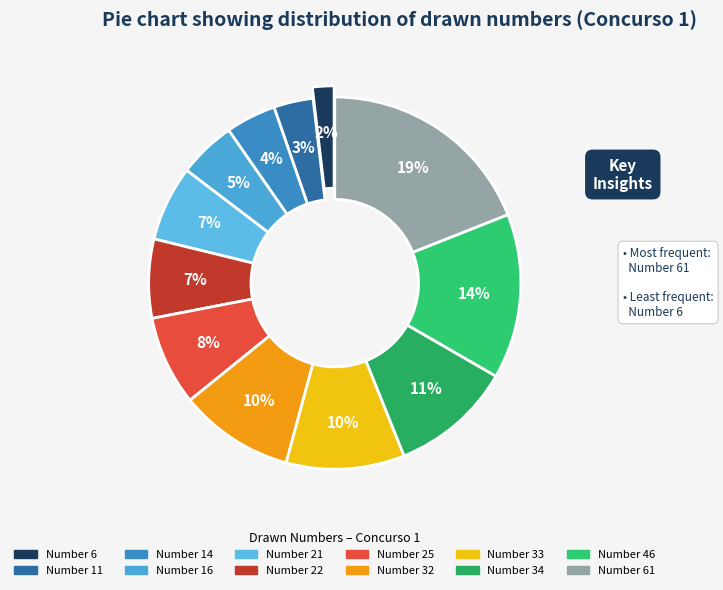

Approximately how many times larger is the value at 25 compared to 22?

1.1